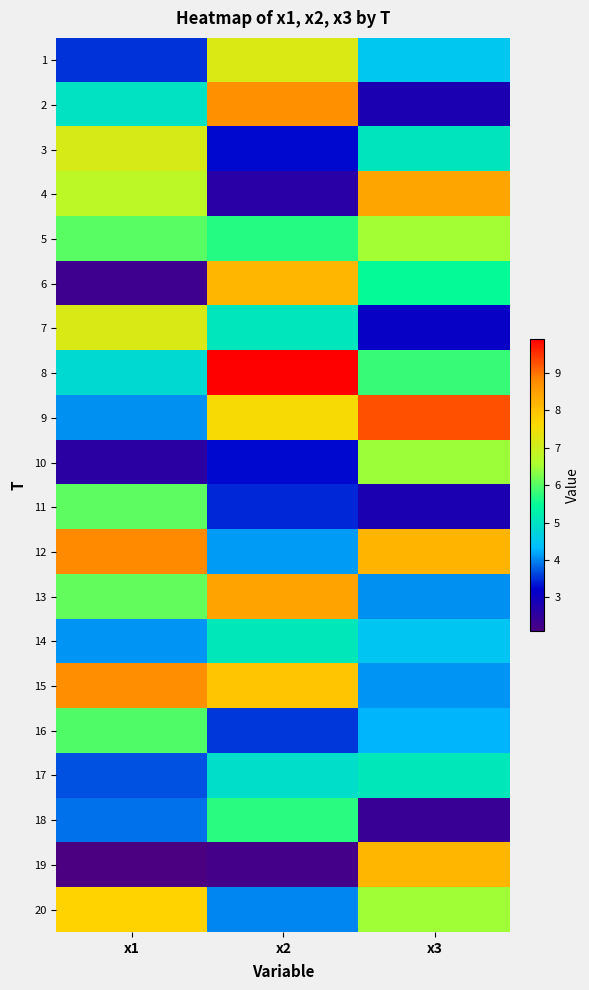

Rank the series at x2 from highest to lowest value.

8, 2, 13, 6, 15, 9, 1, 18, 5, 14, 7, 17, 12, 20, 16, 11, 10, 3, 4, 19